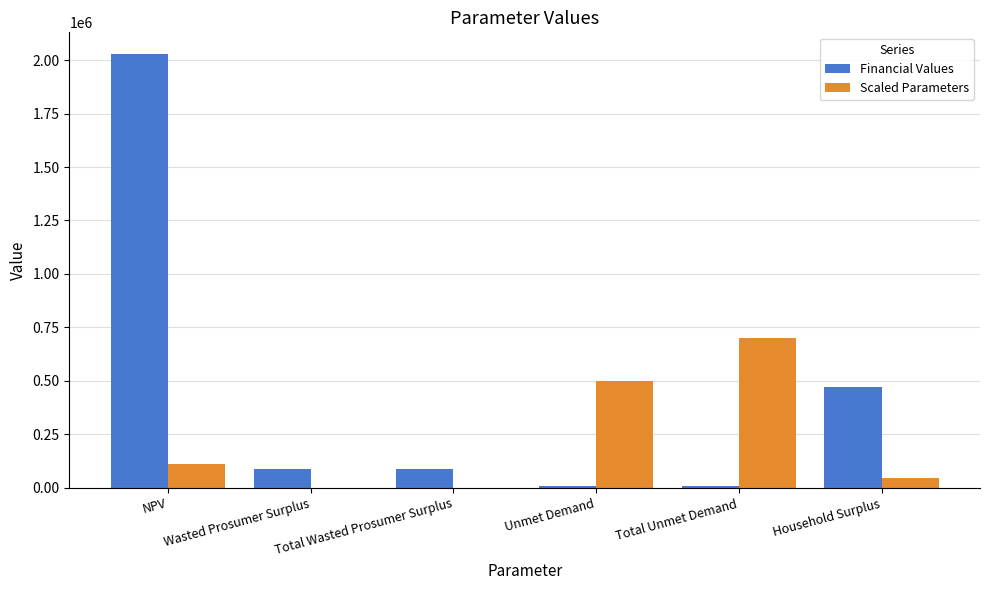

What is the maximum value for Scaled Parameters?

700000.0